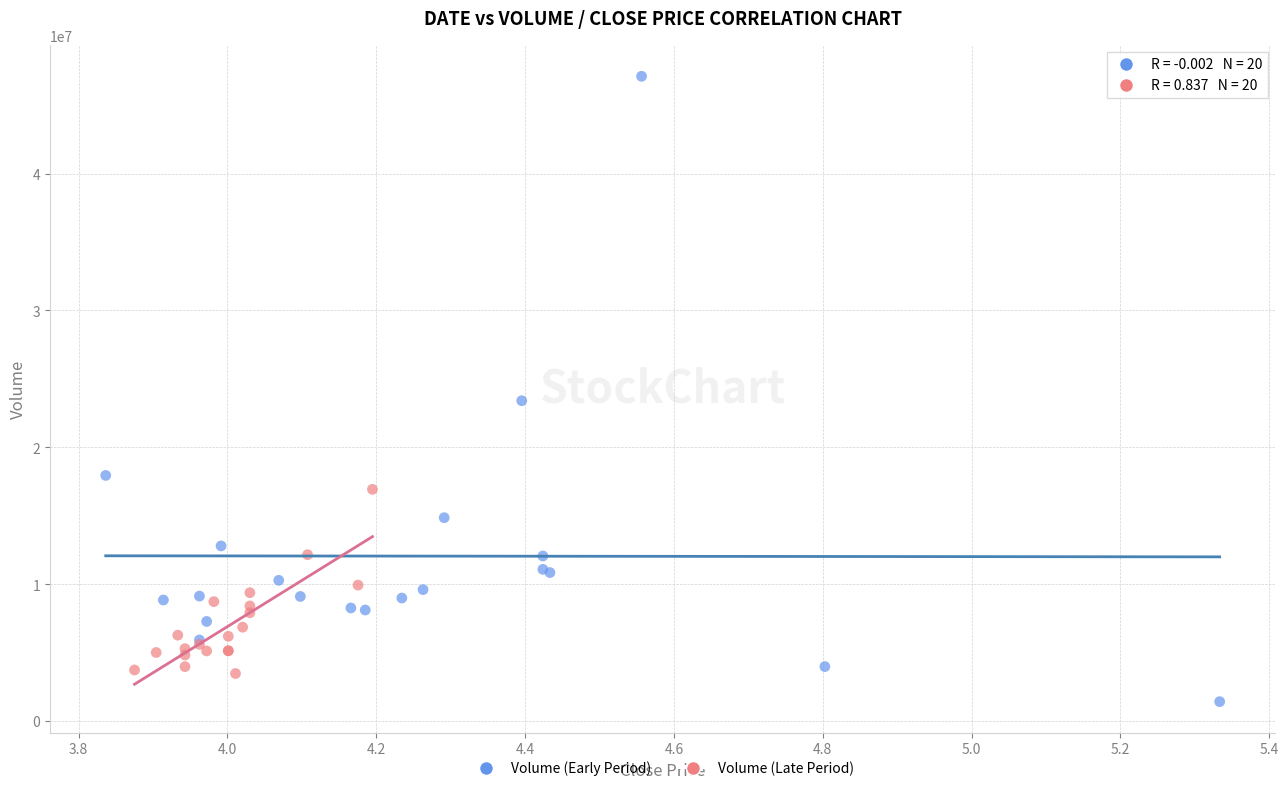

Which series contains the highest Y value?

Volume (Early Period)